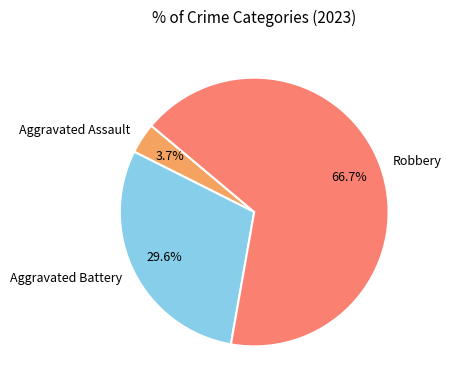

The Robbery slice represents 67% of the pie. True or false?

True